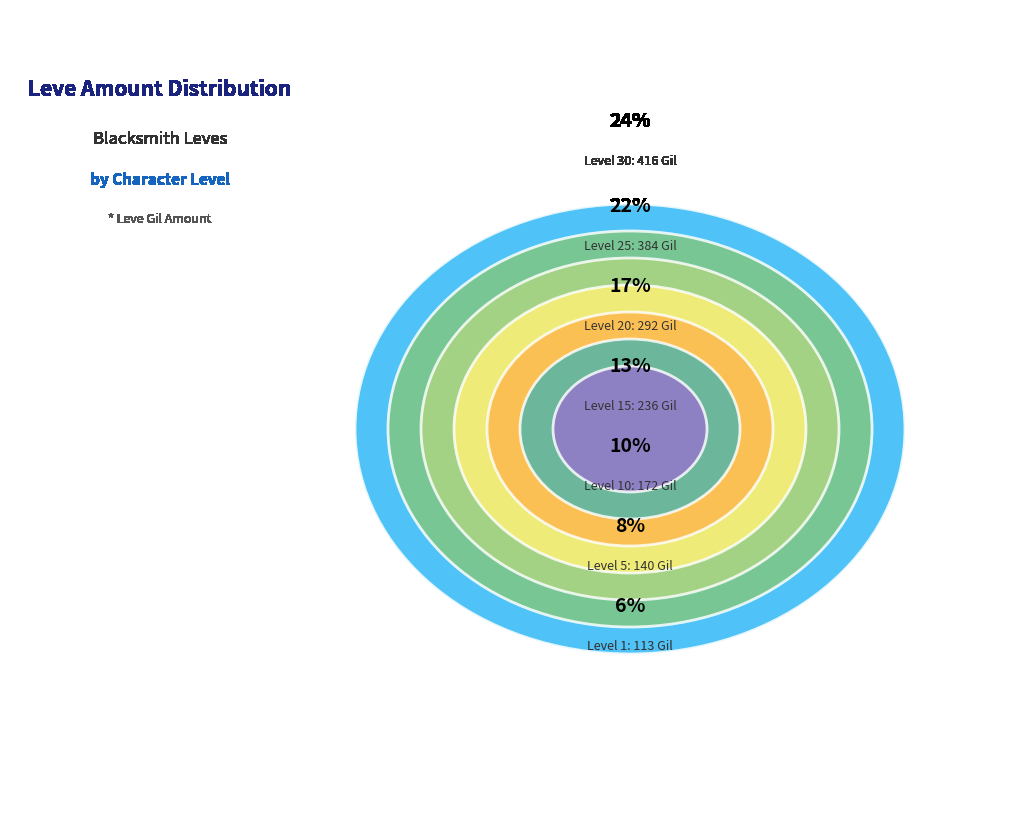

To the nearest percent, what is the difference between the largest and smallest slice percentages?

17%